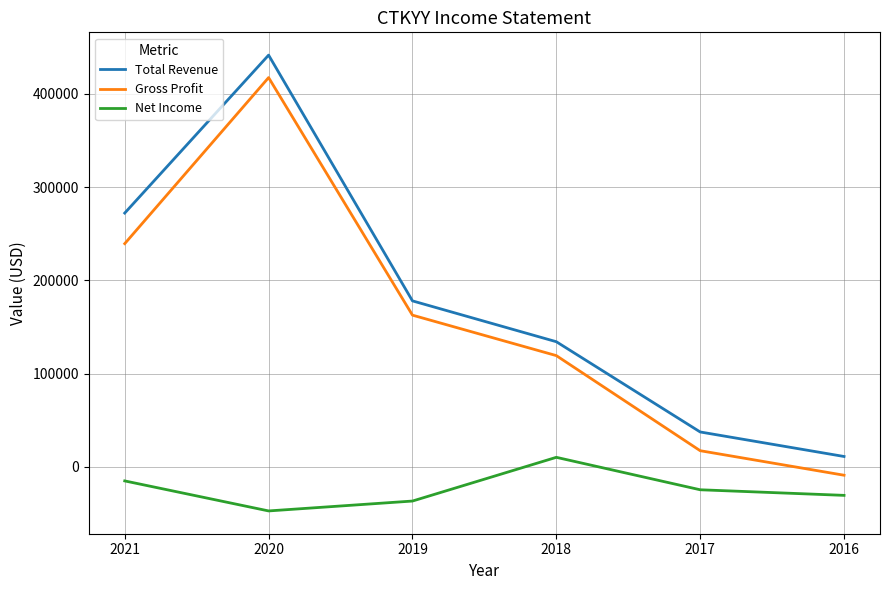

Which category has the lowest value in the Gross Profit series?

2016